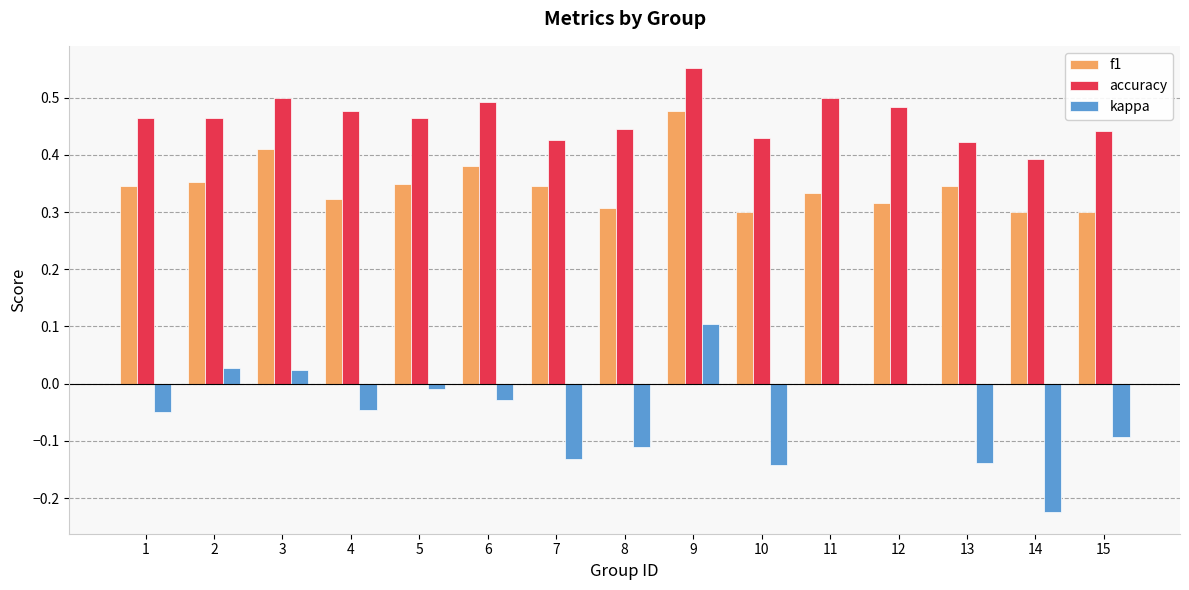

What is the sum of all kappa values?

-0.8